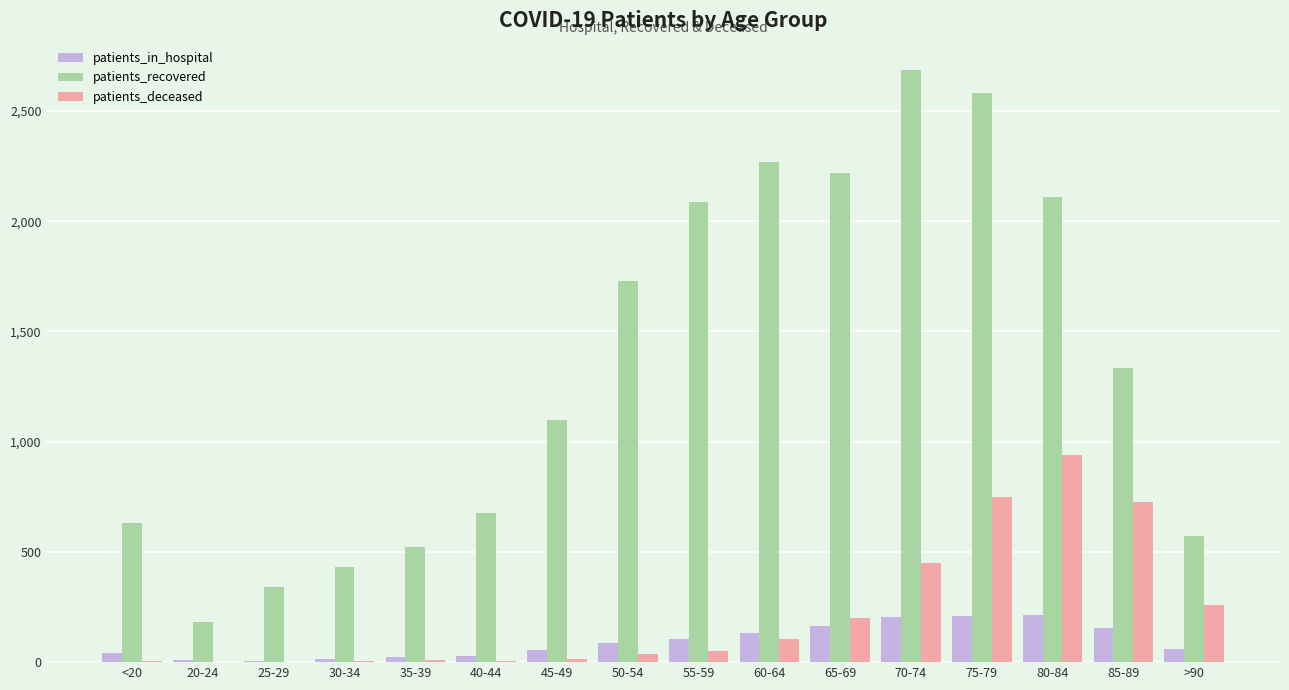

Where does the patients_recovered series first go above 1335?

50-54